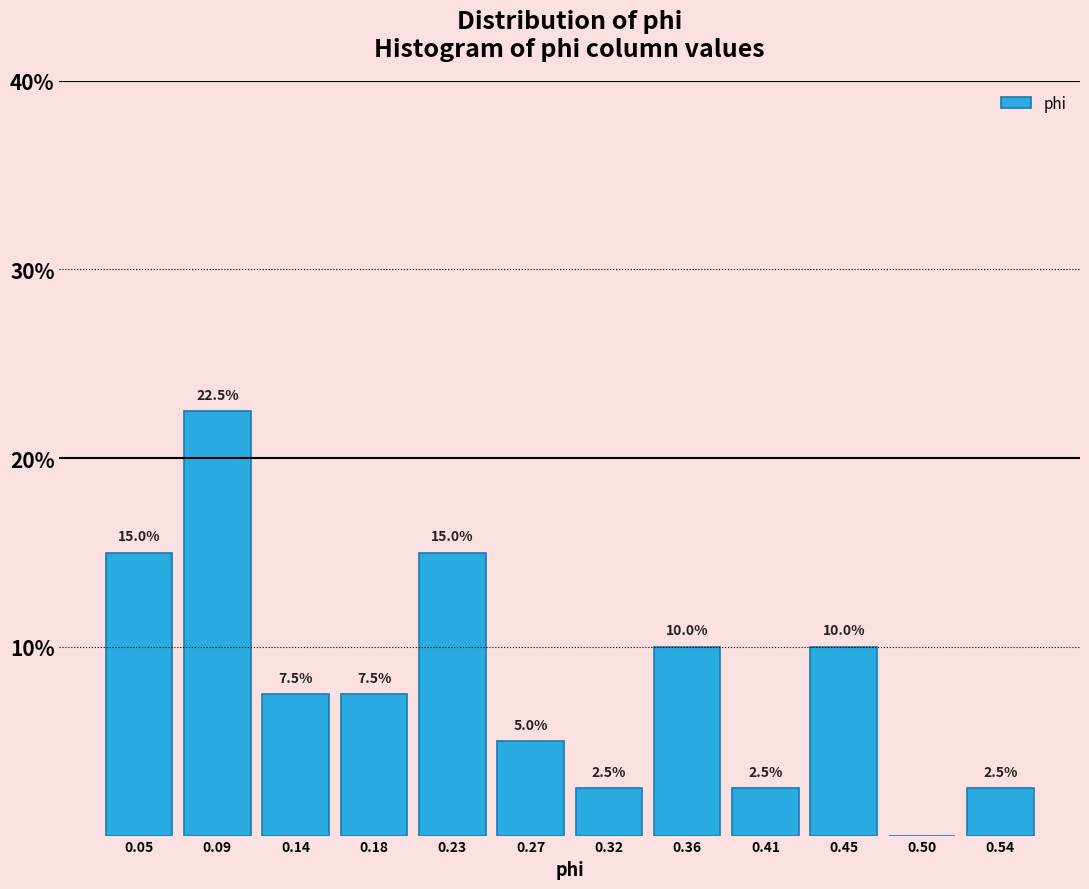

Which range on the x-axis has the tallest bar?

0.070 to 0.115